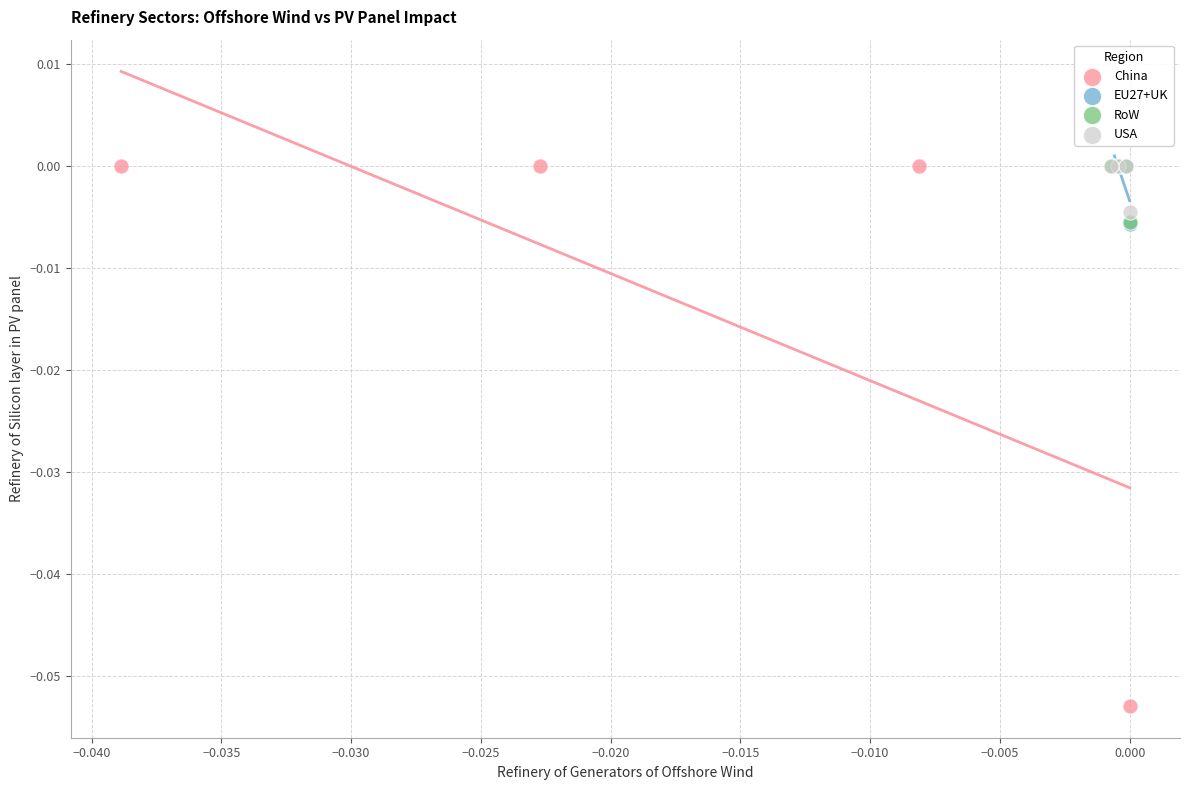

What are all the series names shown in the legend?

China, EU27+UK, RoW, USA